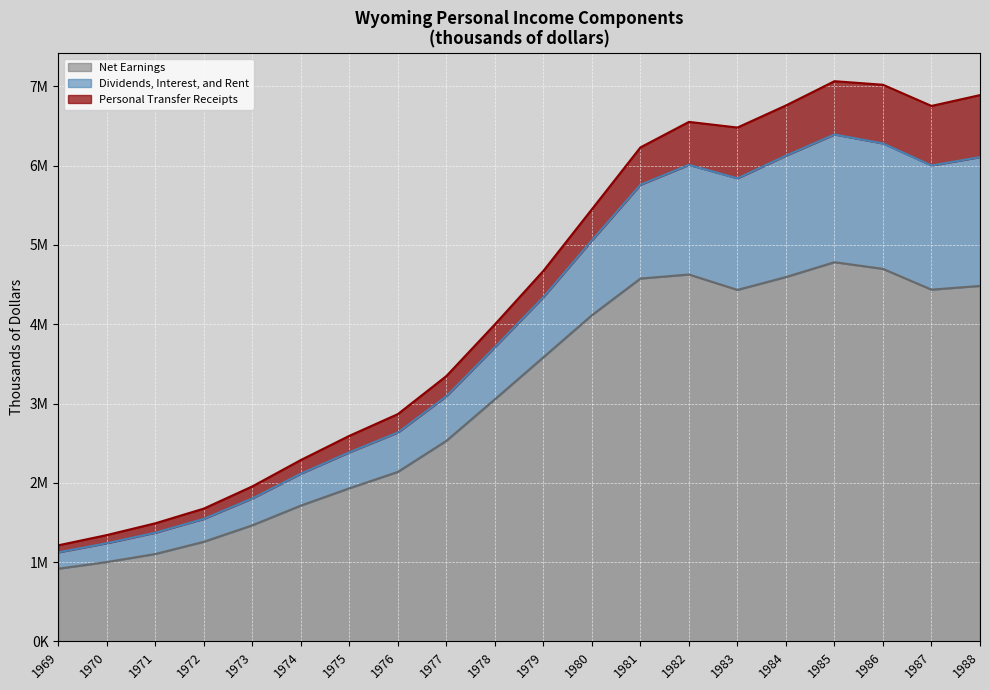

What are all the series names shown in the legend?

Net Earnings, Dividends, Interest, and Rent, Personal Transfer Receipts